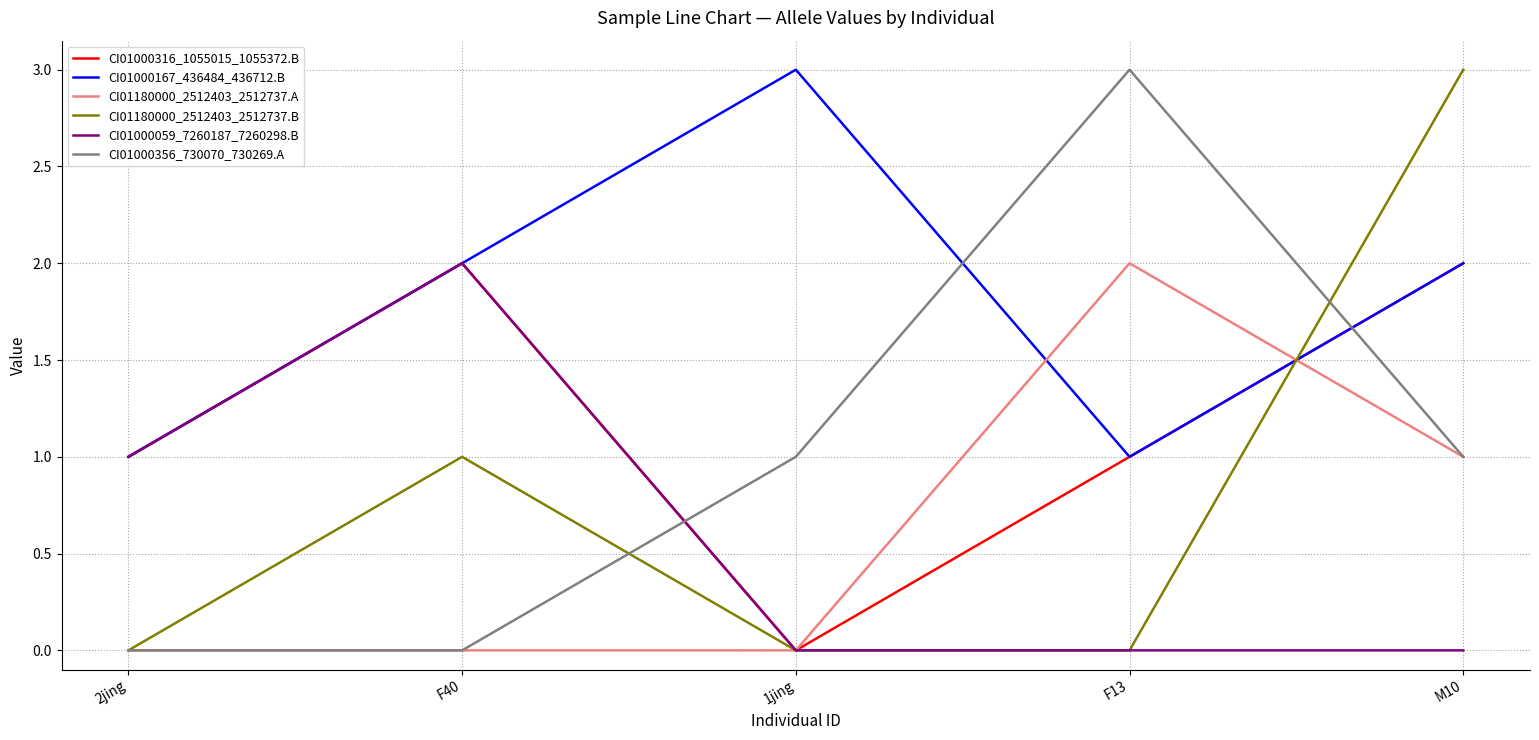

What is the maximum value shown in the chart?

3